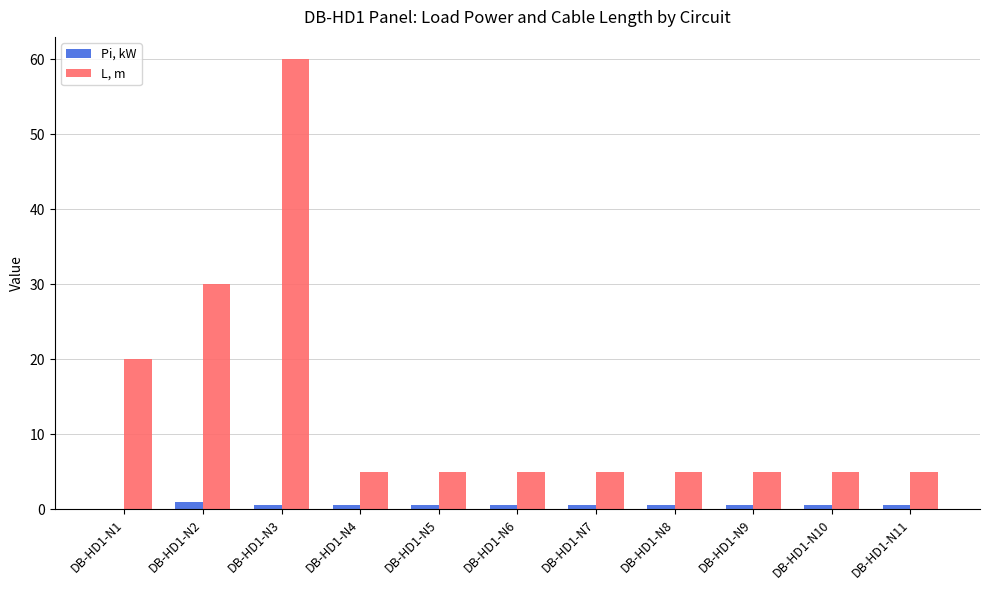

How many distinct data groups are displayed?

2